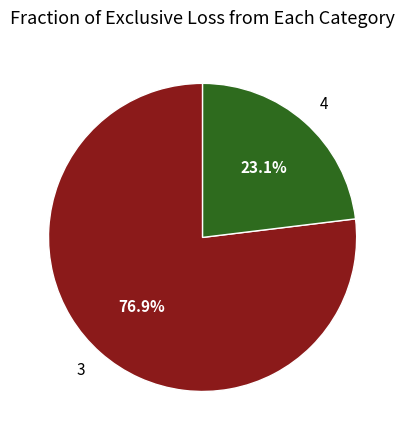

What percentage do 3 and 4 together represent?

100.0%